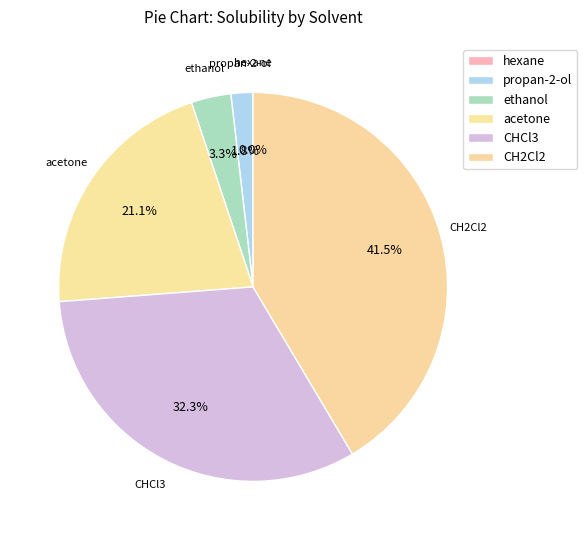

Between CHCl3 and acetone, which is larger?

CHCl3